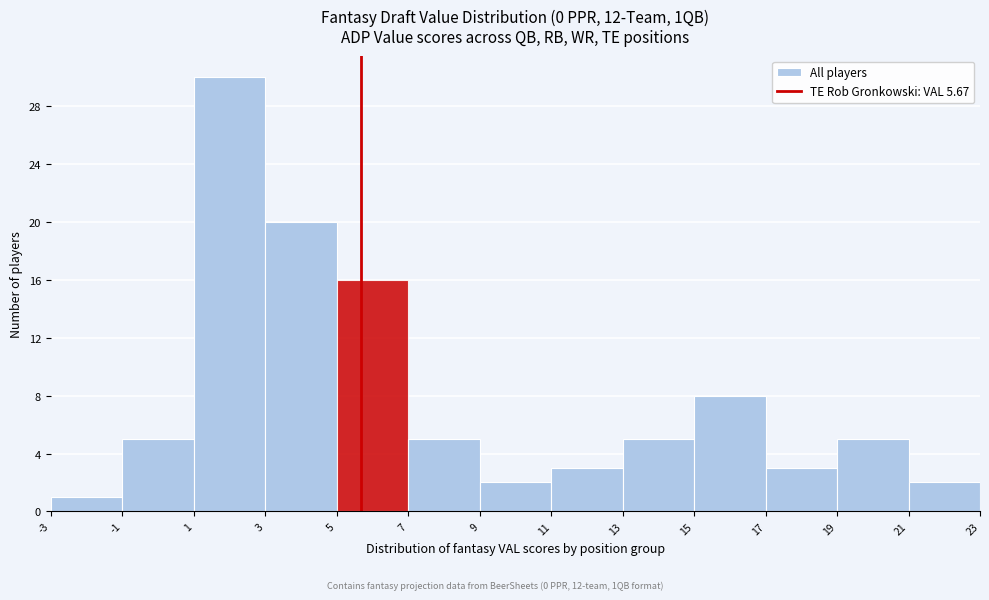

Reading left to right, transcribe this chart: for each bar, give the range it covers on the x-axis and its height. The values are not printed on the chart, so give them approximately, as read against the axis.

-3 to -1: 1
-1 to 1: 5
1 to 3: 30
3 to 5: 20
5 to 7: 16
7 to 9: 5
9 to 11: 2
11 to 13: 3
13 to 15: 5
15 to 17: 8
17 to 19: 3
19 to 21: 5
21 to 23: 2